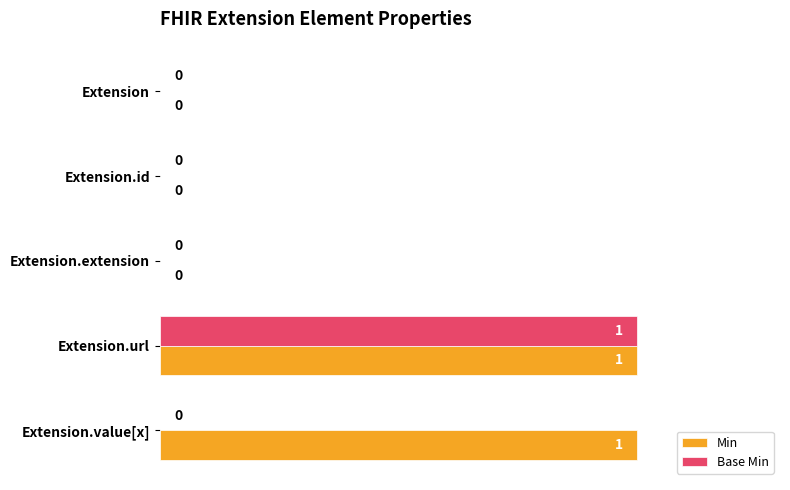

At which category is the sum across all series the highest?

Extension.url